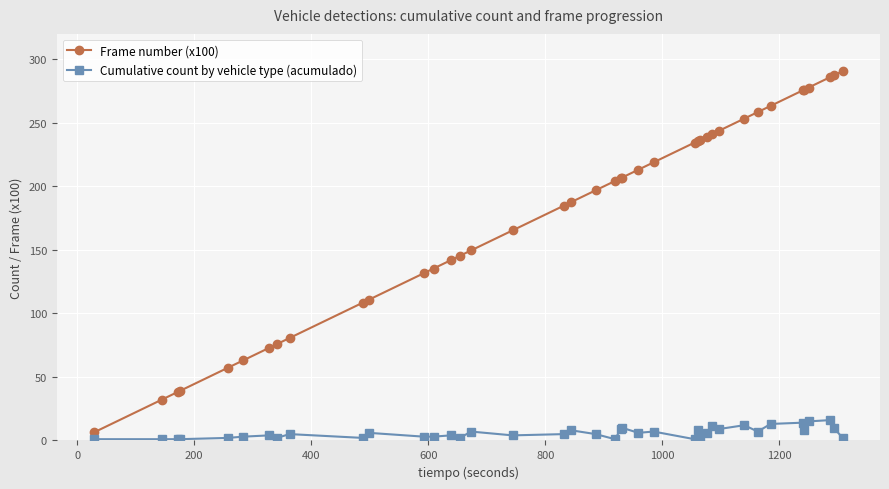

What is the average value of the Frame number (x100) series?

176.8